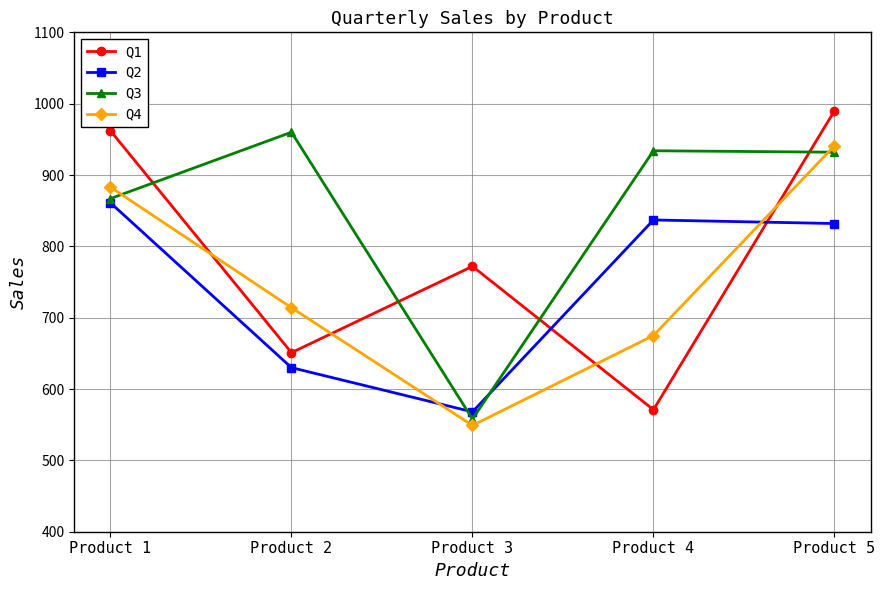

What is the spread (max minus min) of values at Product 5?

158